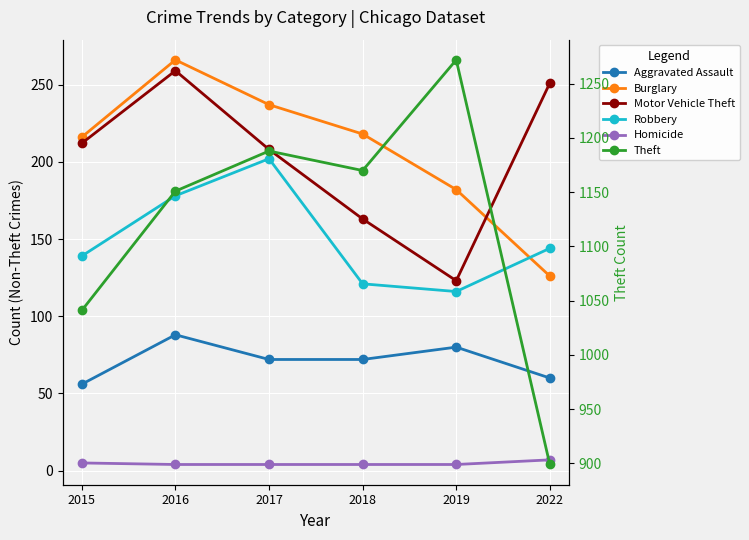

The value of Motor Vehicle Theft at 2018 is 45. True or false?

False